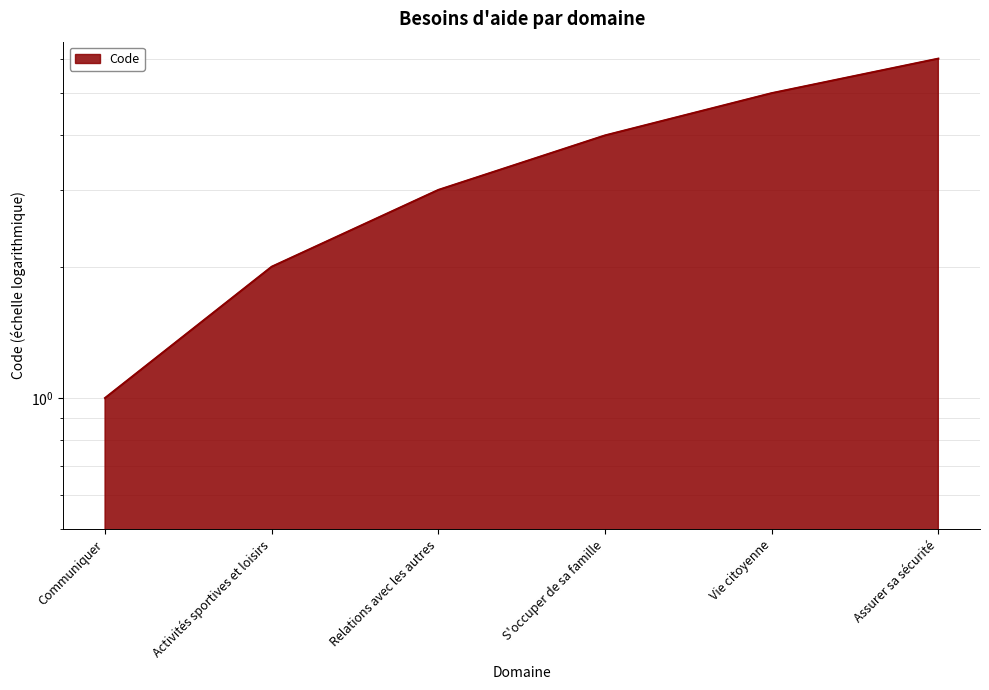

The value at Vie citoyenne is 2. True or false?

False